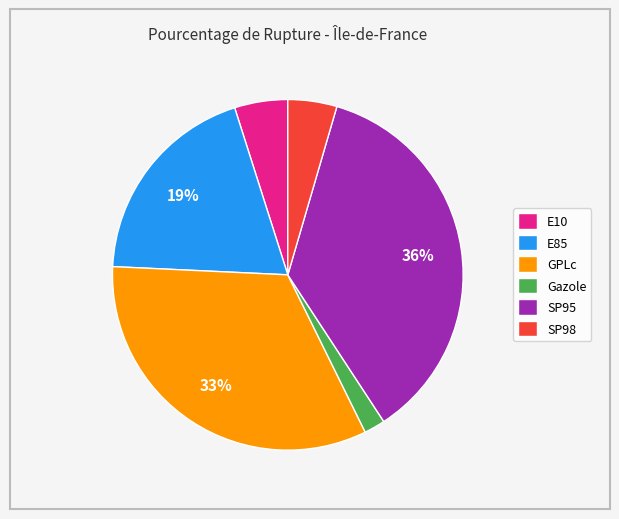

Between E10 and E85, which is larger?

E85